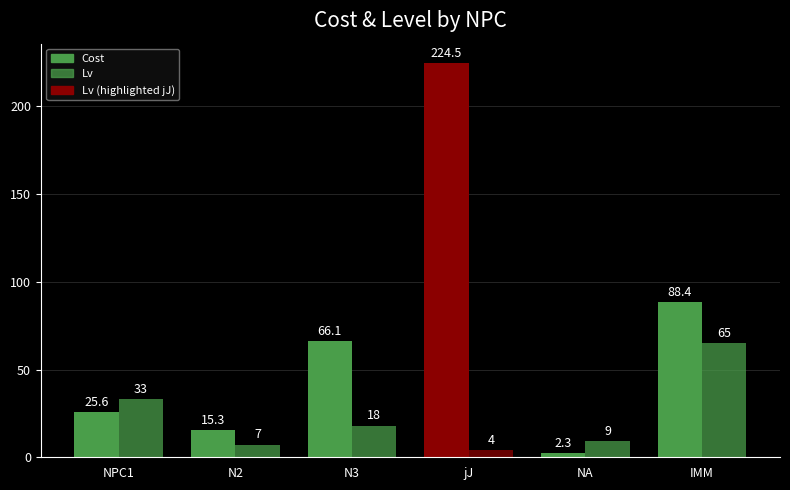

Which category has the highest value in the Lv series?

IMM